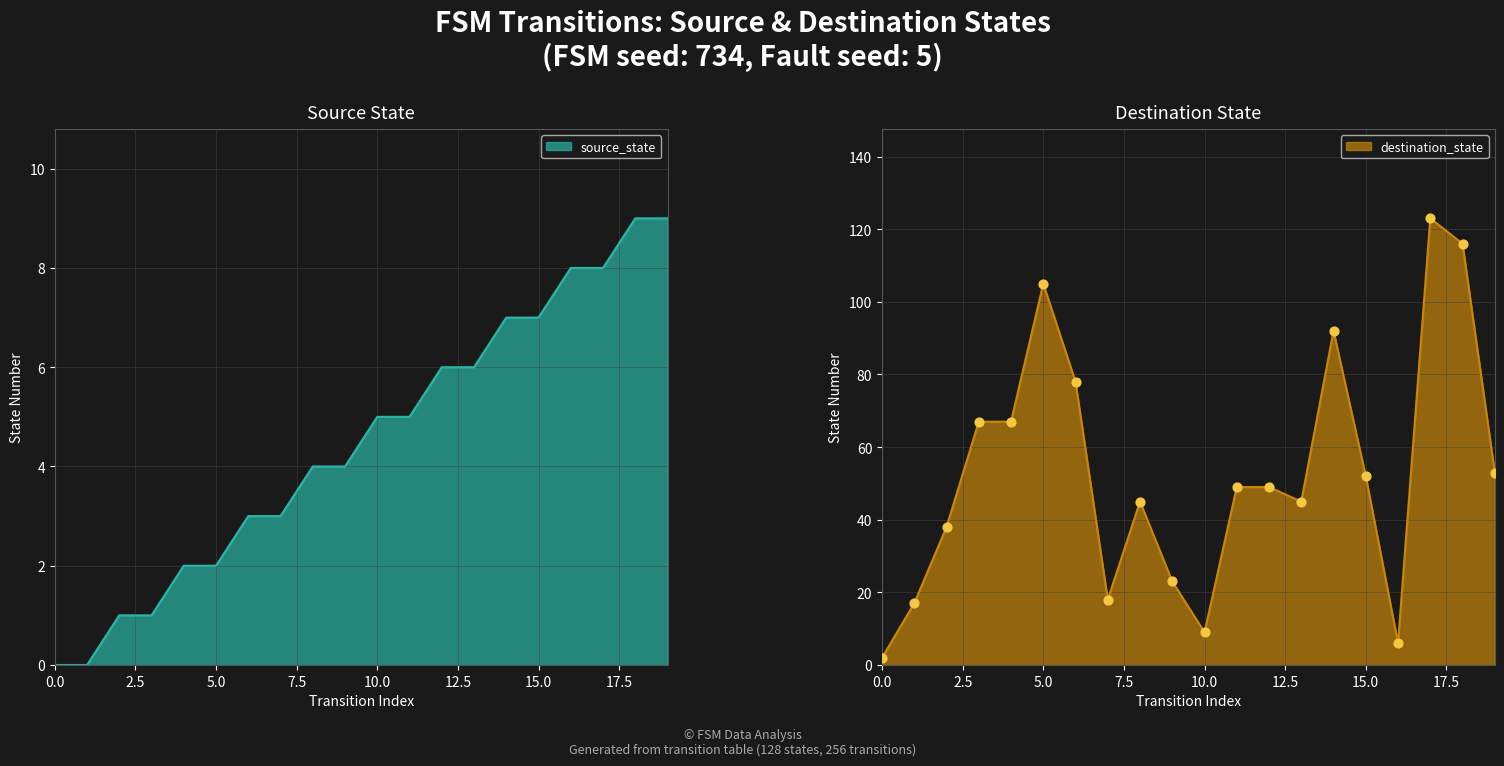

At which category is the sum across all series the highest?

17